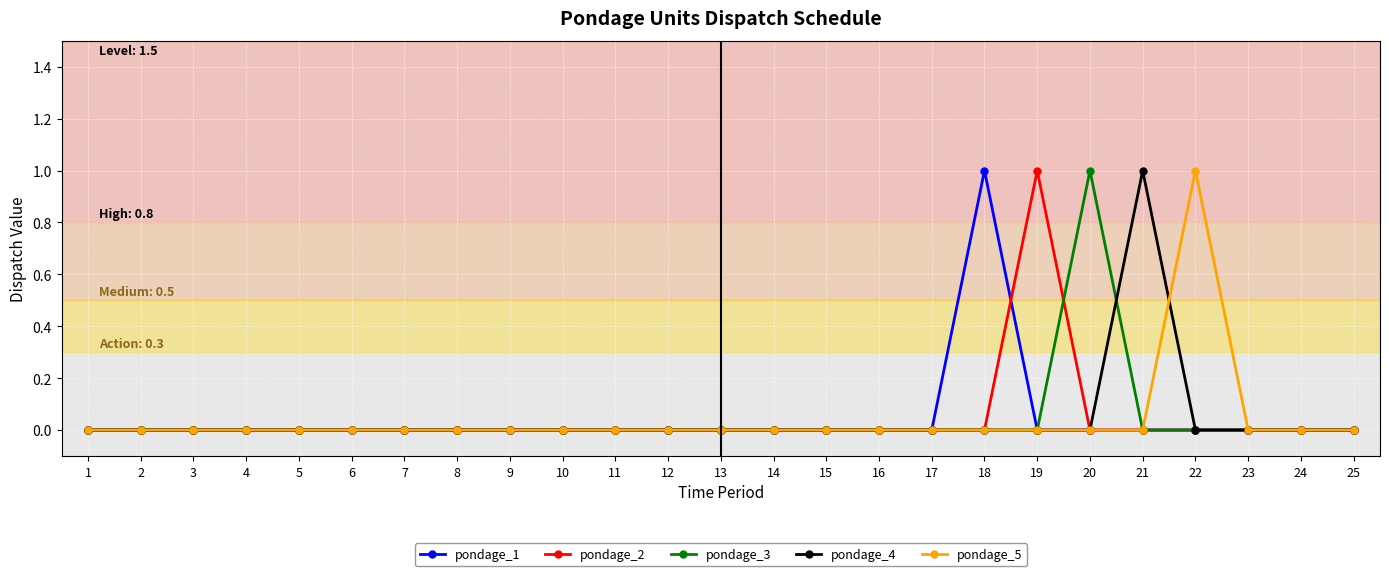

What is the difference between the highest and lowest values at 22?

1